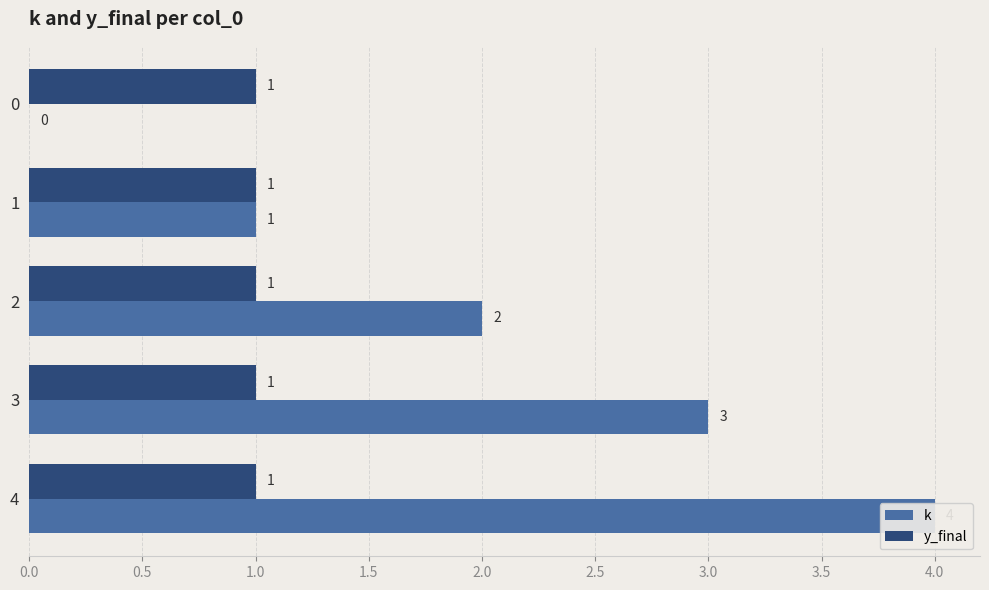

What is the difference between the second highest and second lowest values in the k series?

2.0